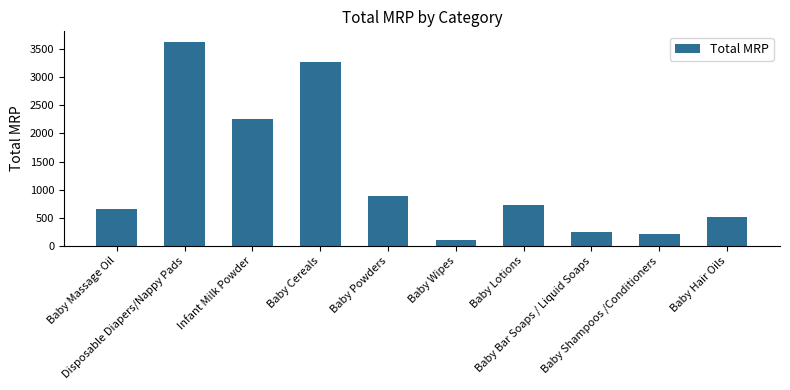

What is the sum of the values at Baby Cereals and Baby Bar Soaps / Liquid Soaps?

3503